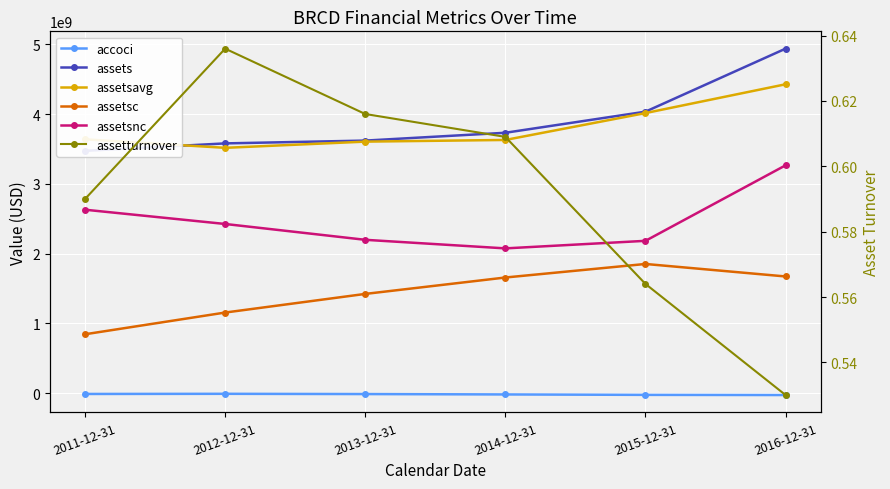

Where is the first local minimum for assetsavg?

2012-12-31